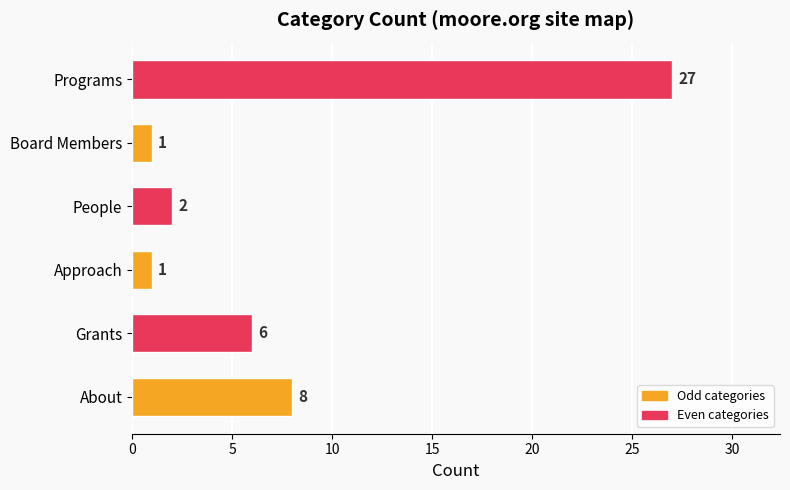

Reading top to bottom, extract all data points from this chart.

Programs=27	Board Members=1	People=2	Approach=1	Grants=6	About=8